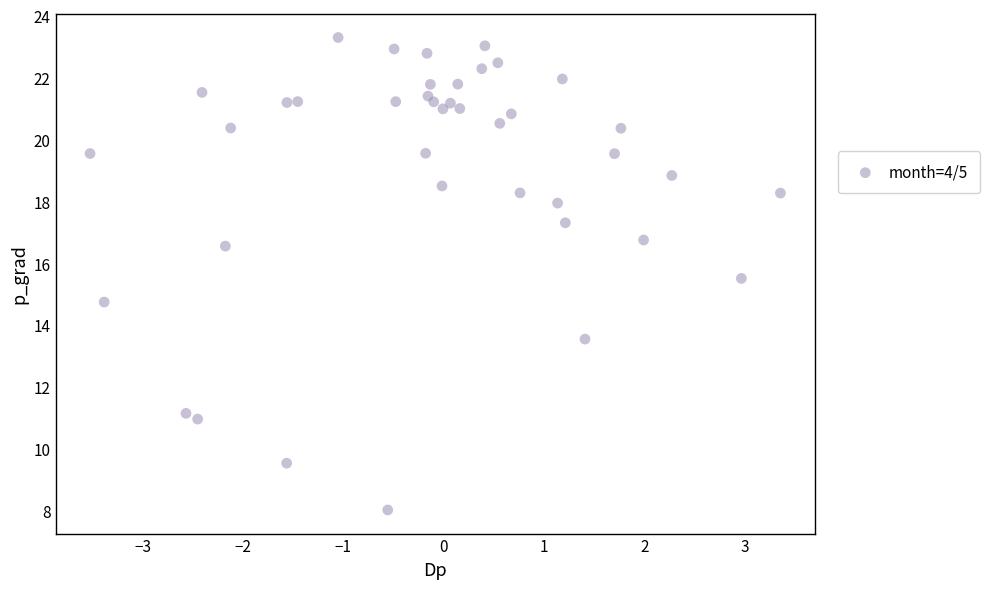

What is the range of Y values (max minus min)?

15.3